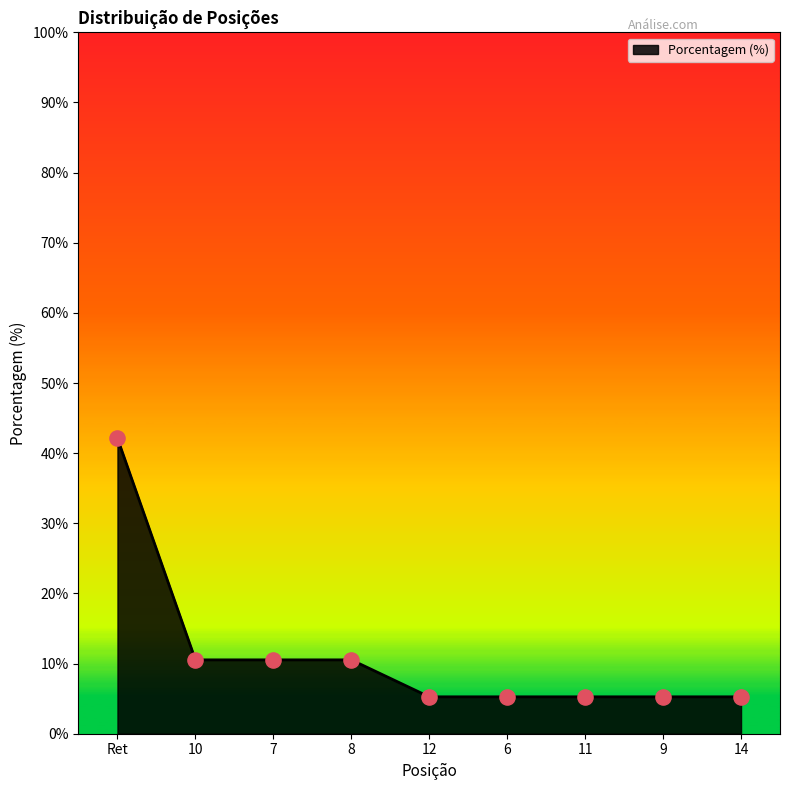

What is the change in value from 10 to 12?

-5.3